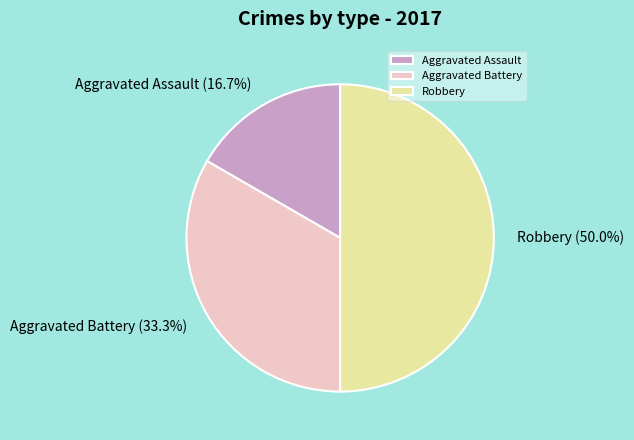

Between Aggravated Battery and Robbery, which is larger?

Robbery